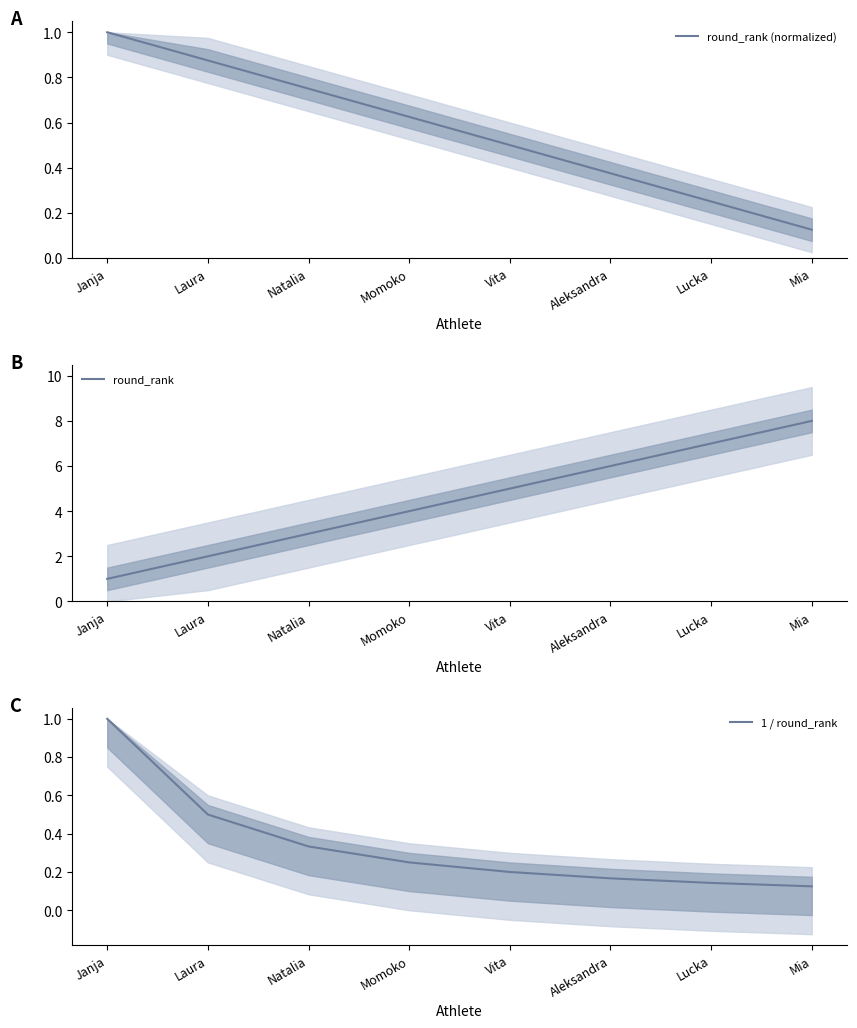

What is the label of the 8th point from the right?

Janja